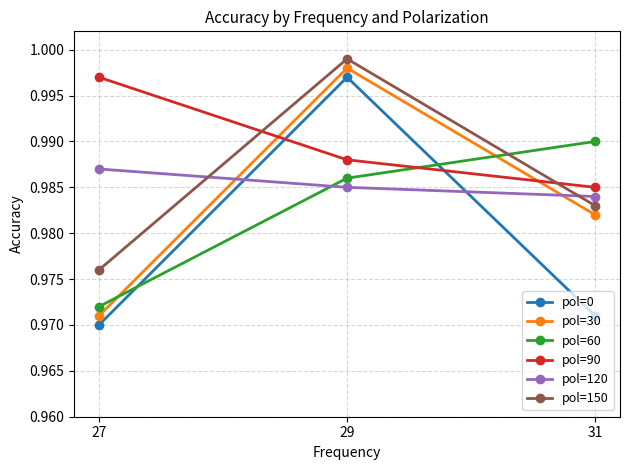

How many data points does each series have?

3